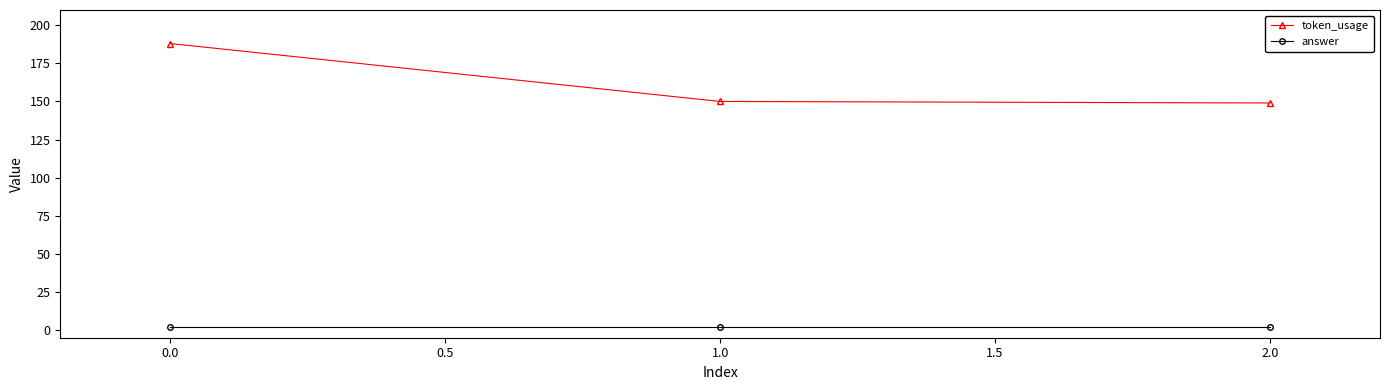

What is the sum of all token_usage values?

487